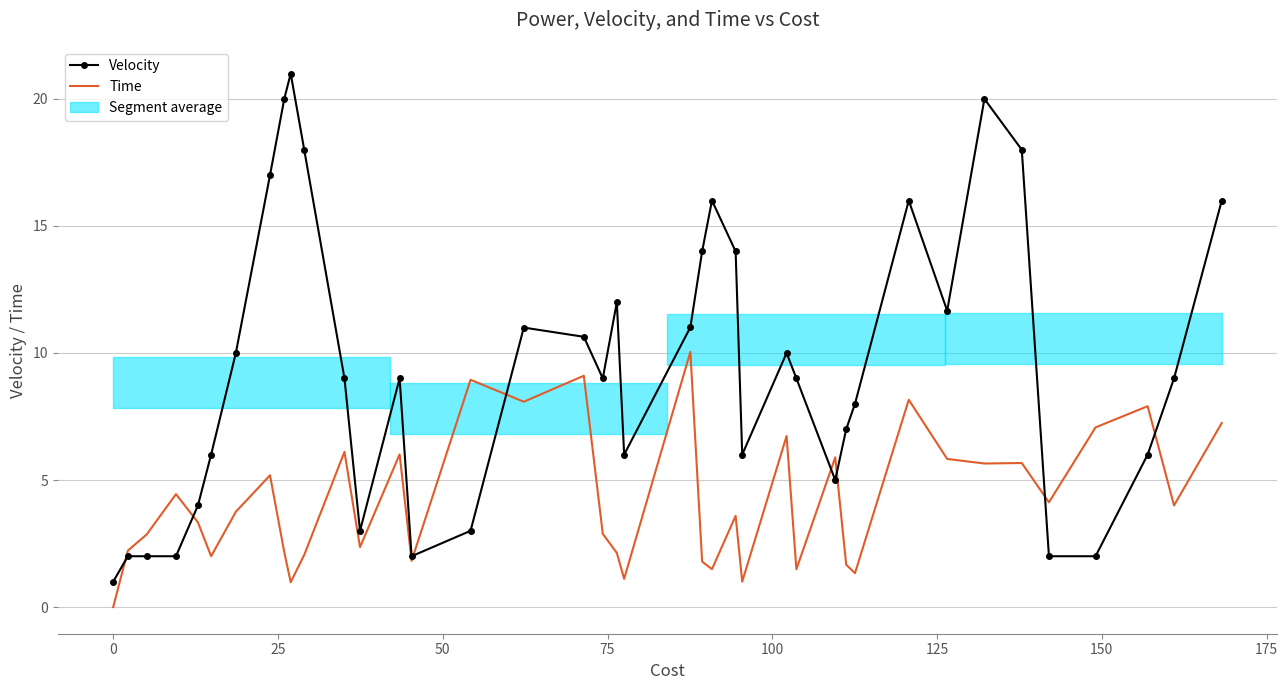

Which series has the largest total across all categories?

Velocity